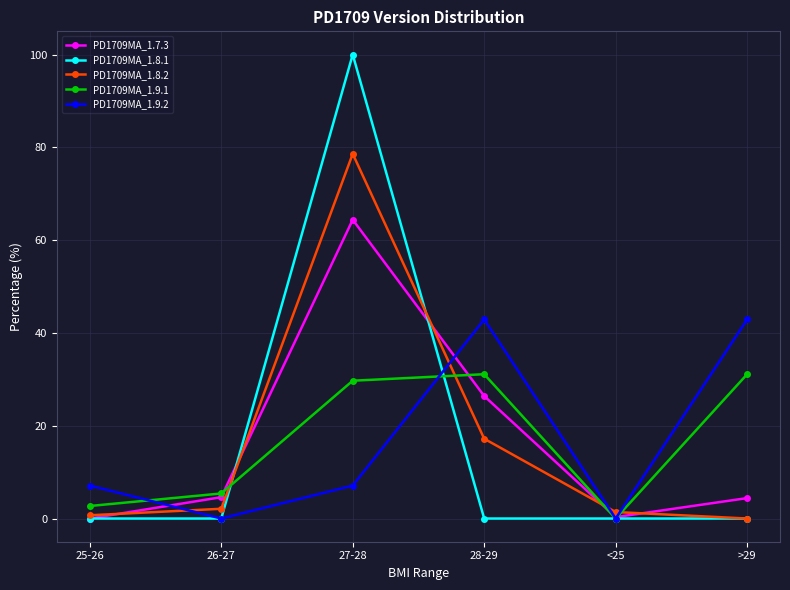

What is the label of the 3rd point from the left?

27-28